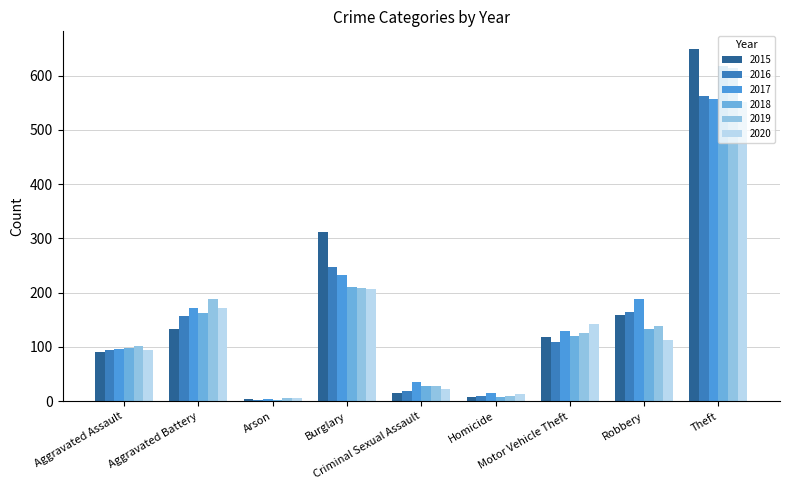

How many groups of bars are there?

9